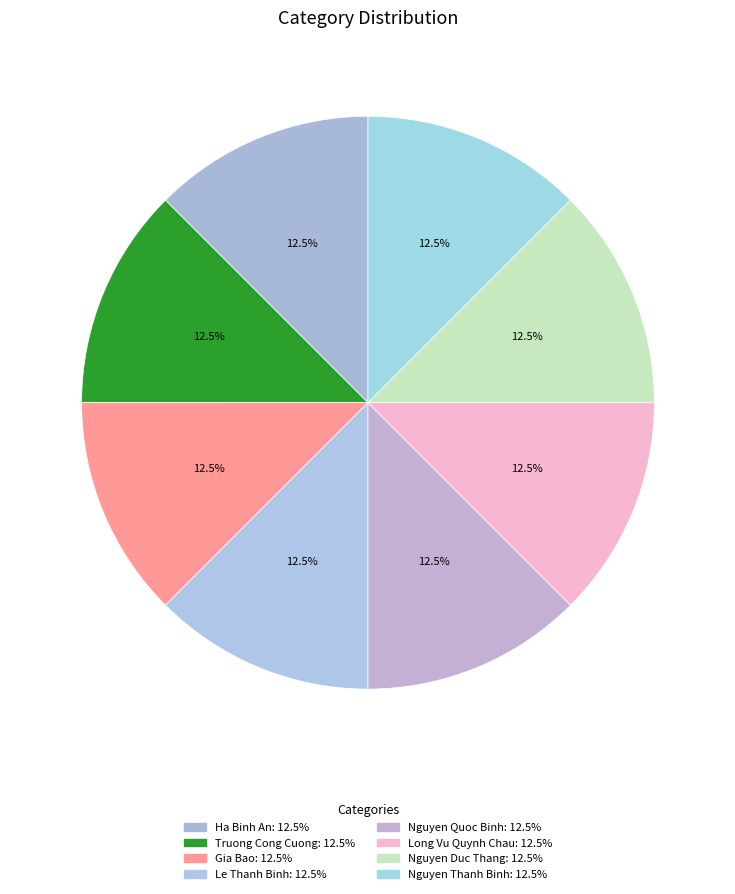

What percentage is NOT represented by Nguyen Thanh Binh?

87.5%